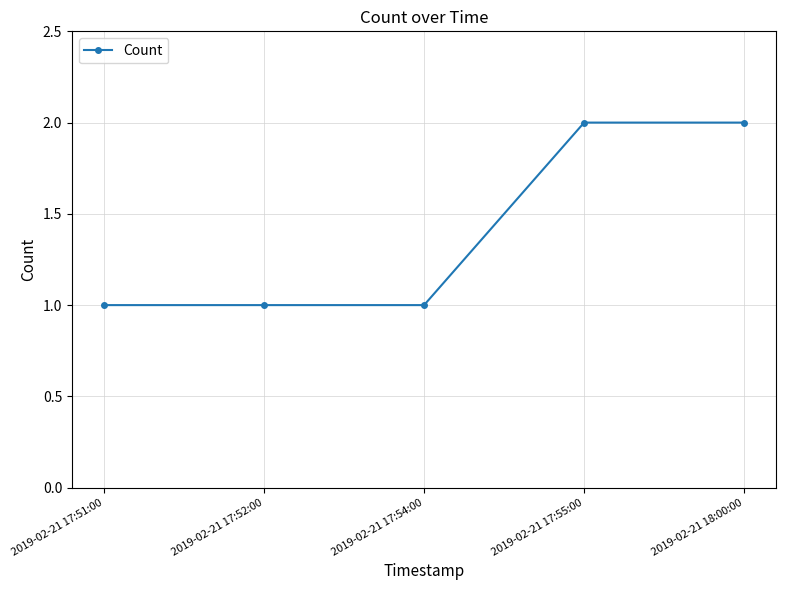

Read the value at 2019-02-21 17:54:00.

1